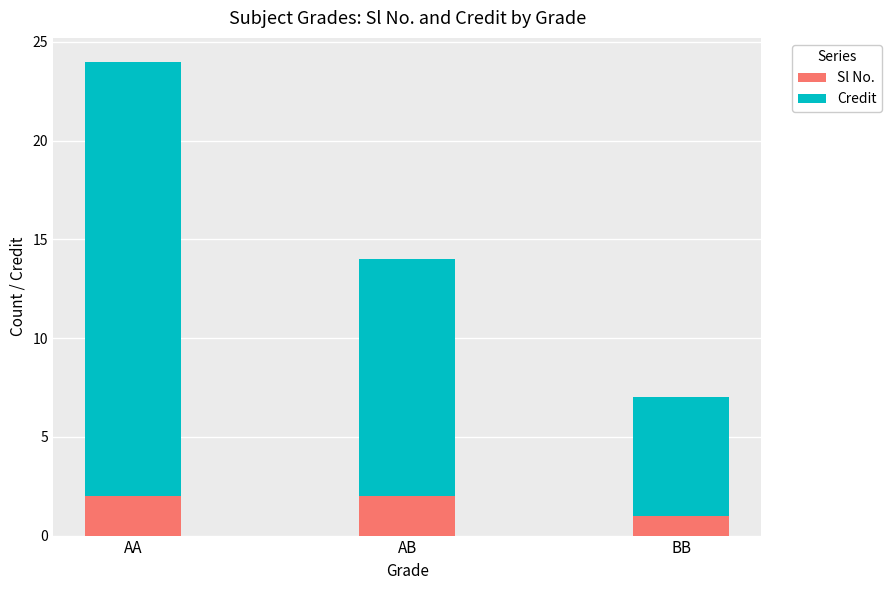

The value of Sl No. at AA is 2. True or false?

True